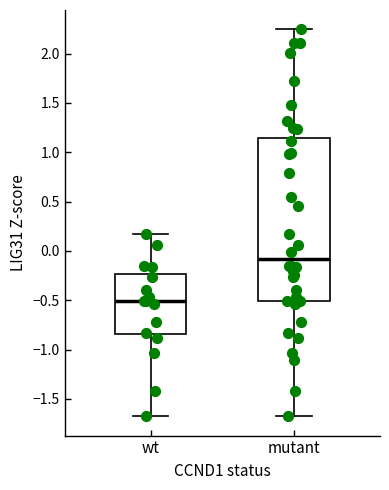

Reading left to right, read every box against the y-axis: the position of its median line, the range the box covers, and the ends of its whiskers. The values are not printed on the chart, so give them approximately, as read against the axis.

wt: median -0.50, box -0.85 to -0.25, whiskers -1.70 to 0.15
mutant: median -0.10, box -0.50 to 1.15, whiskers -1.70 to 2.25